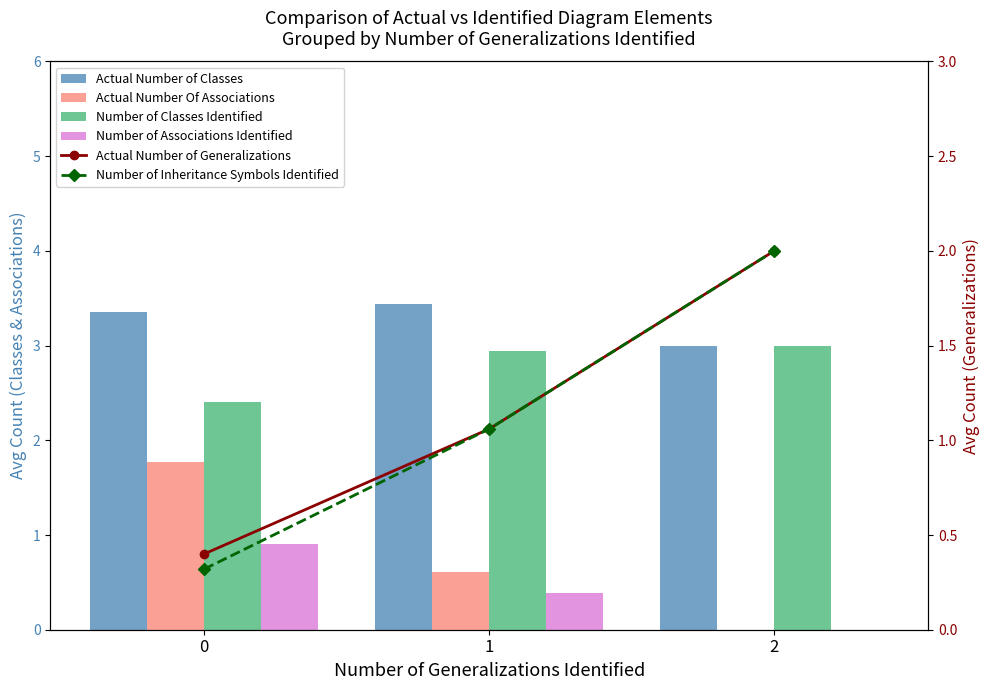

The value of Actual Number of Generalizations at 2 is 1.3. True or false?

False